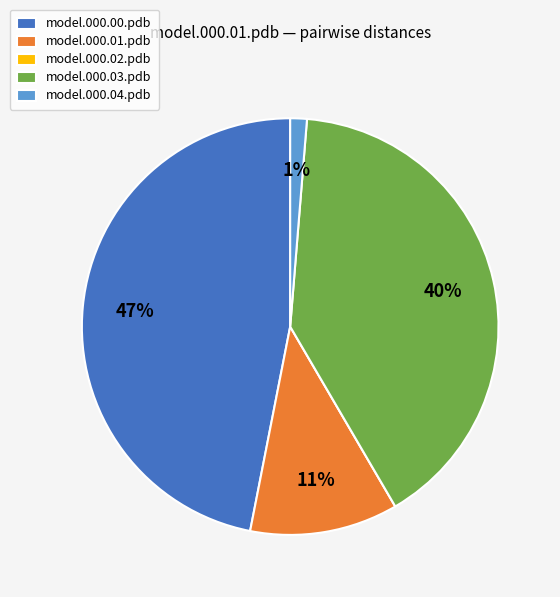

Is there a majority slice in this chart?

No